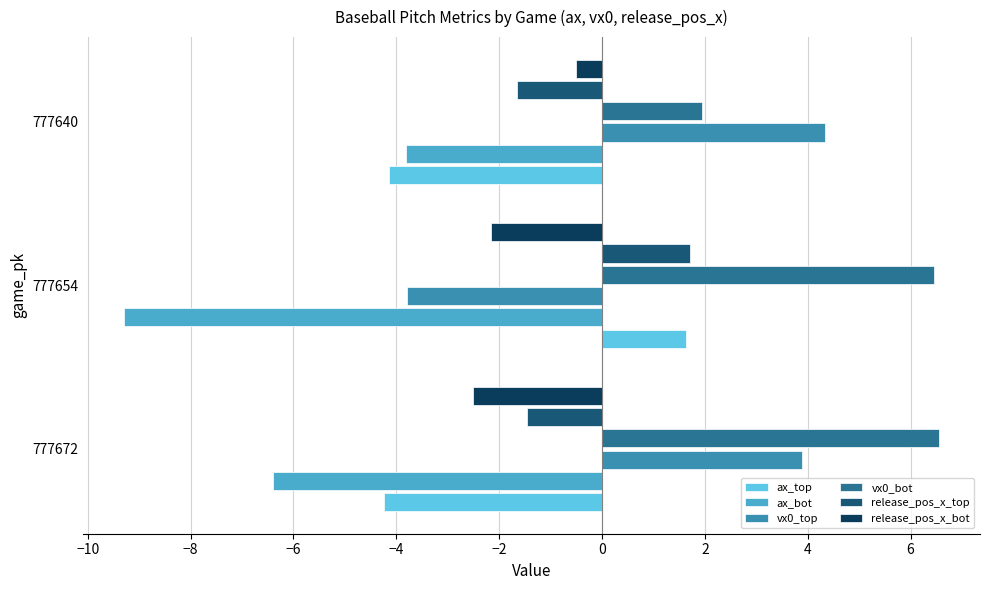

At 777672, list the series in order from largest to smallest.

vx0_bot, vx0_top, release_pos_x_top, release_pos_x_bot, ax_top, ax_bot